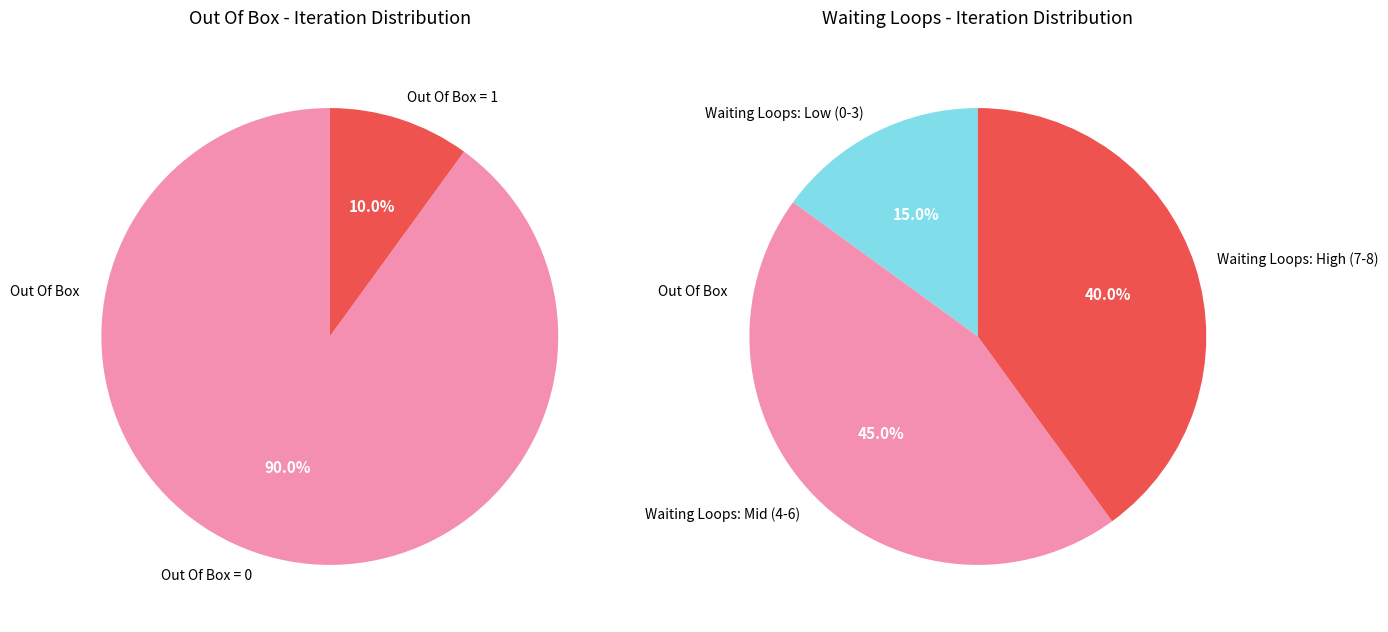

Rank the categories by value from lowest to highest.

Out Of Box = 1, Out Of Box = 0